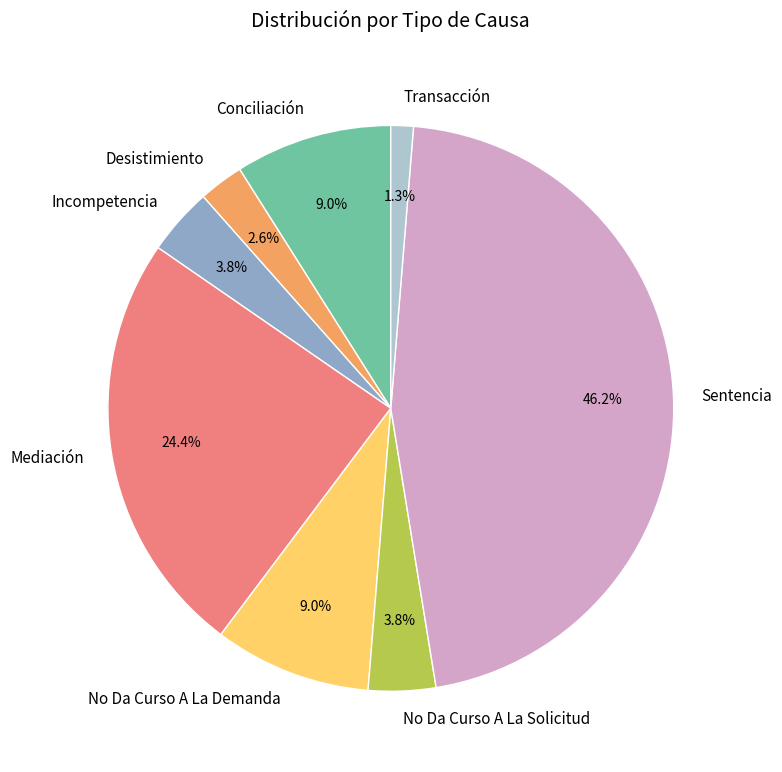

Which slice is the largest?

Sentencia